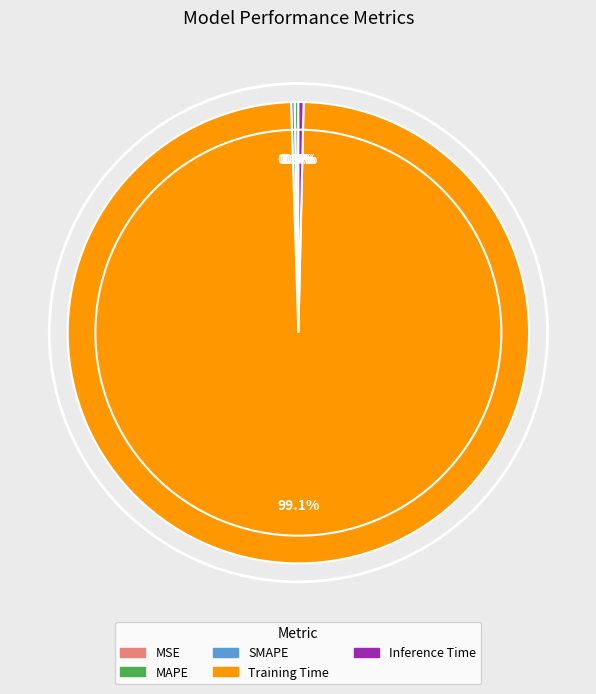

What is the majority slice?

Training Time